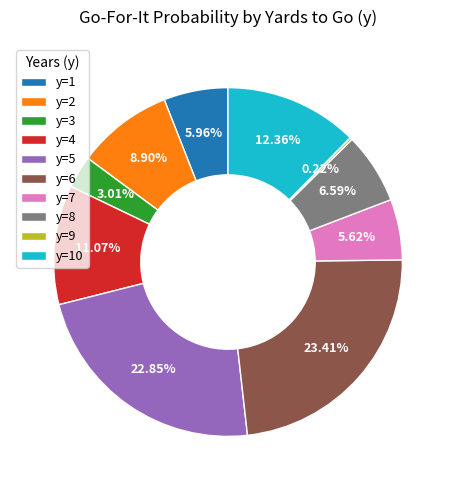

Which has a higher value, y=2 or y=8?

y=2